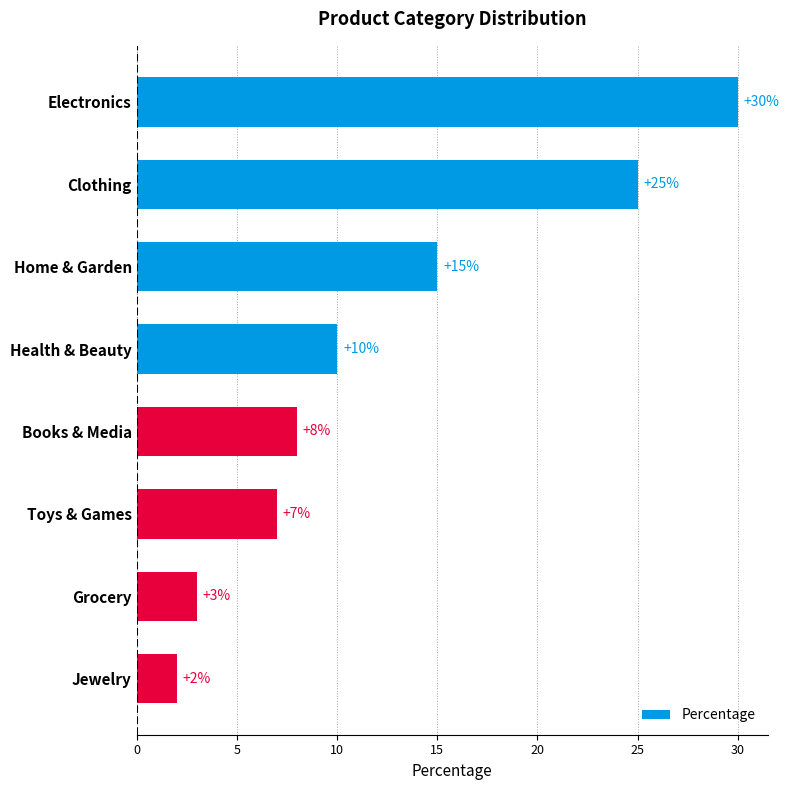

List the labels in order of value, smallest first.

Jewelry, Grocery, Toys & Games, Books & Media, Health & Beauty, Home & Garden, Clothing, Electronics